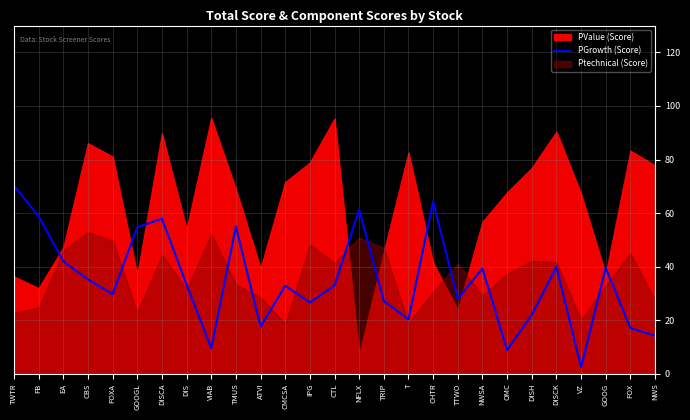

What is the label of the 5th point from the right?

DISCK